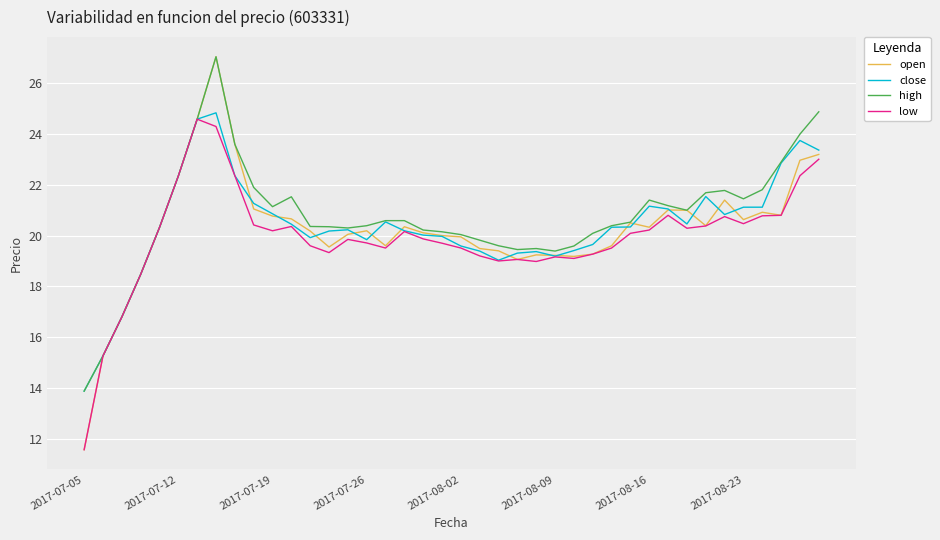

What is the maximum value for open?

27.1